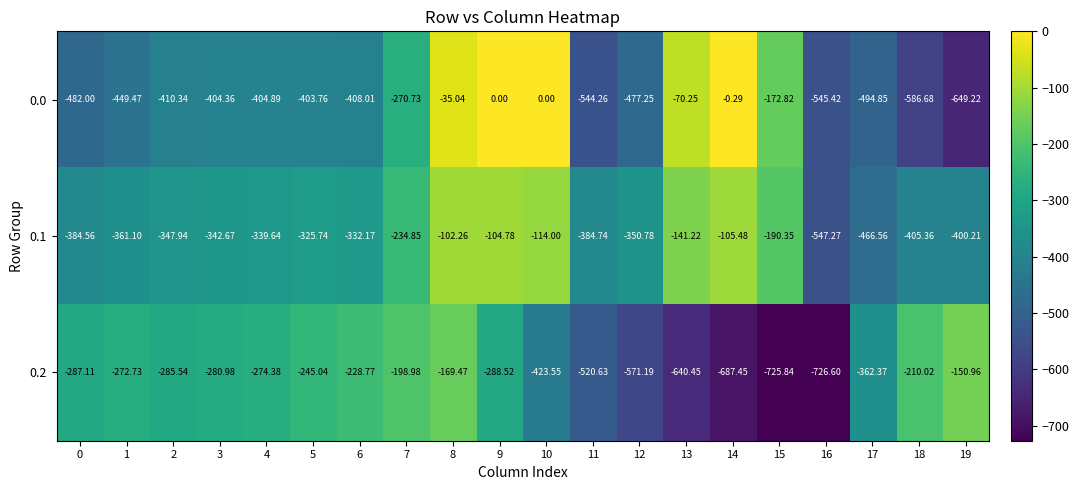

Is the value of 0.2 at 7 greater than the value of 0.1 at 8?

No